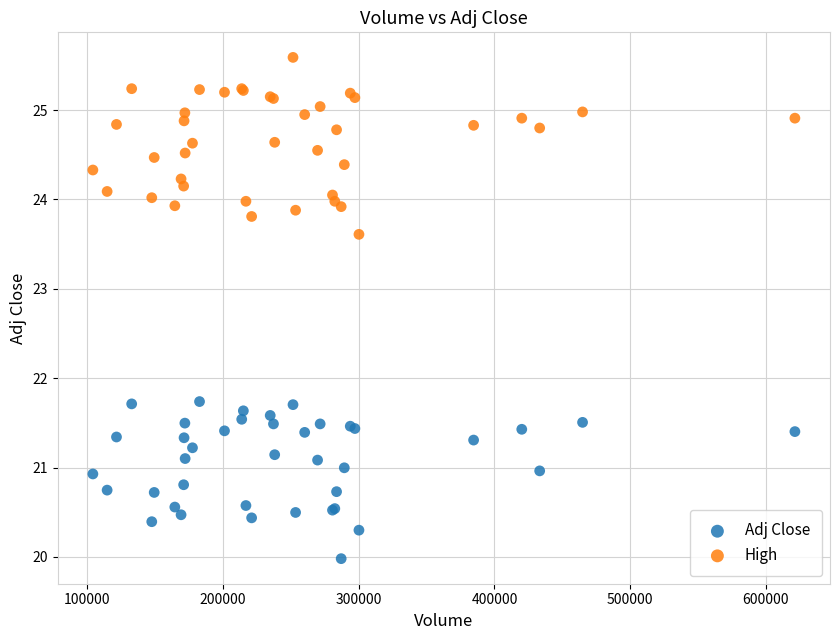

Which series reaches the maximum Y coordinate?

High